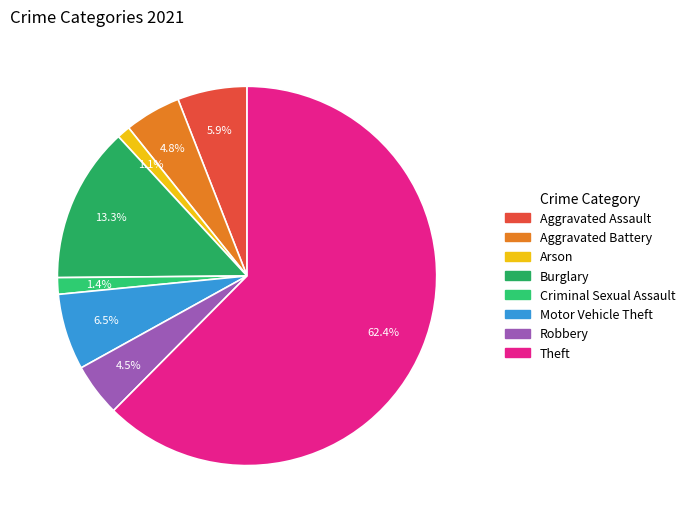

How many segments does this pie chart have?

8